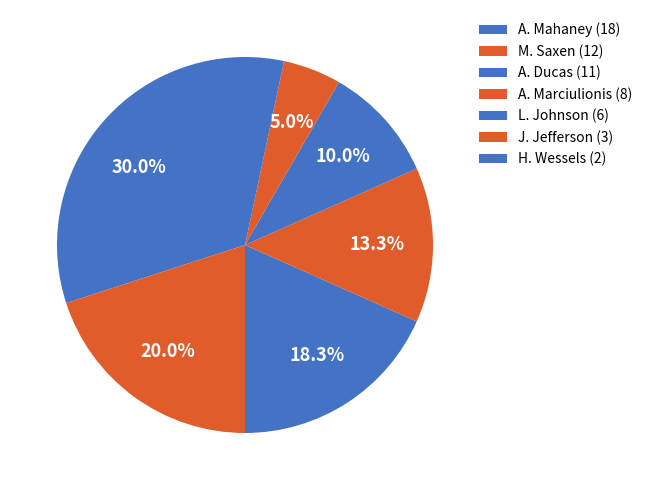

Does any single category account for the majority?

No